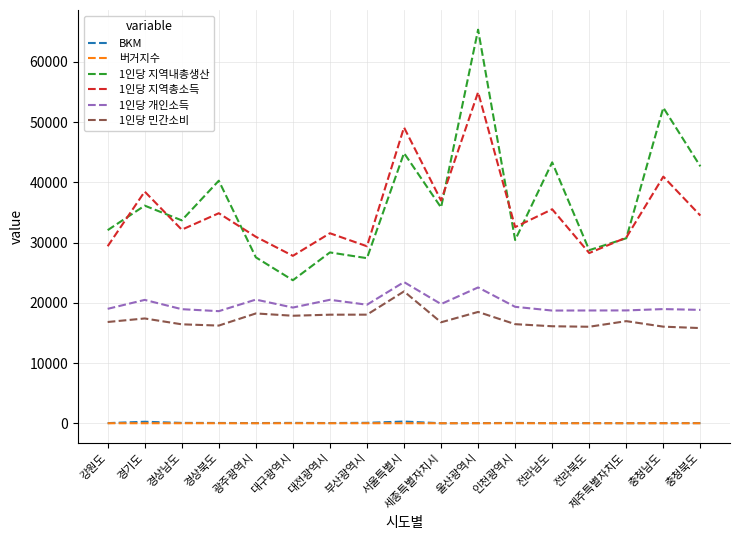

Between 강원도 and 세종특별자치시, which series saw the biggest shift?

1인당 지역총소득